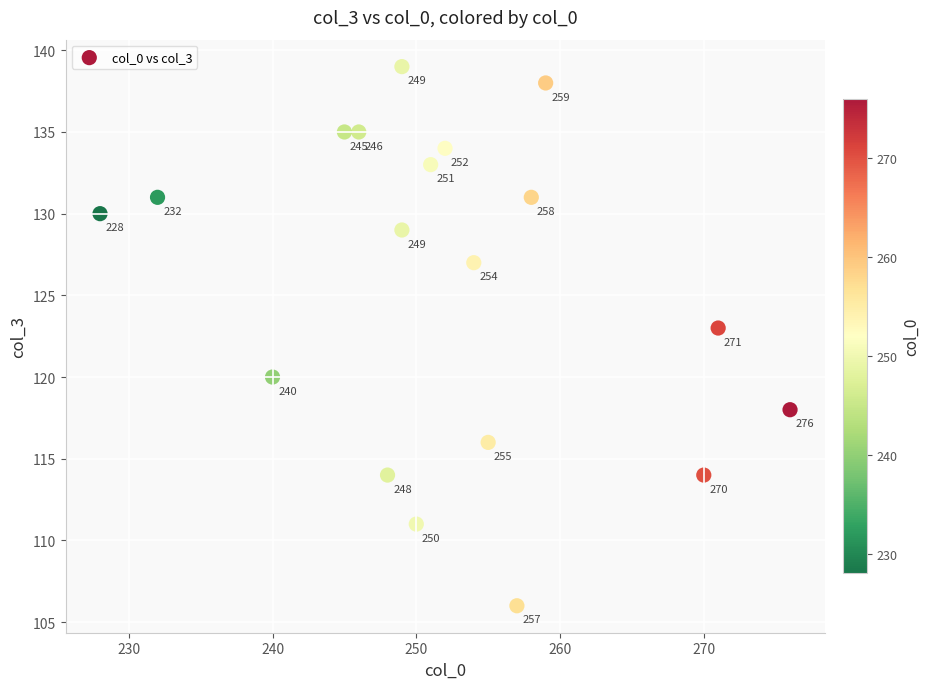

What Y value in the scatter plot is closest to 122?

123